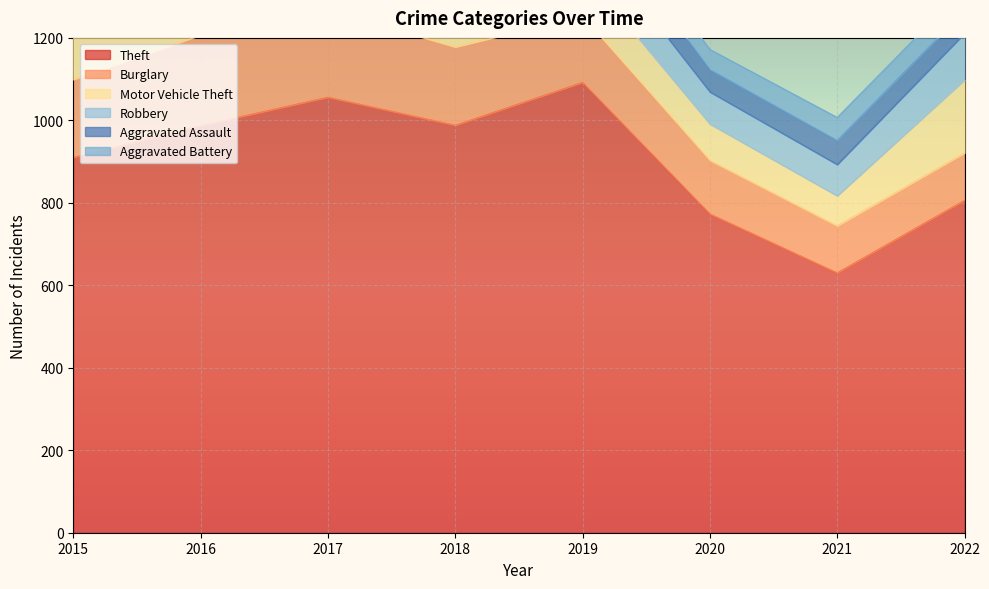

True or false: Burglary and Aggravated Assault intersect in this chart.

False